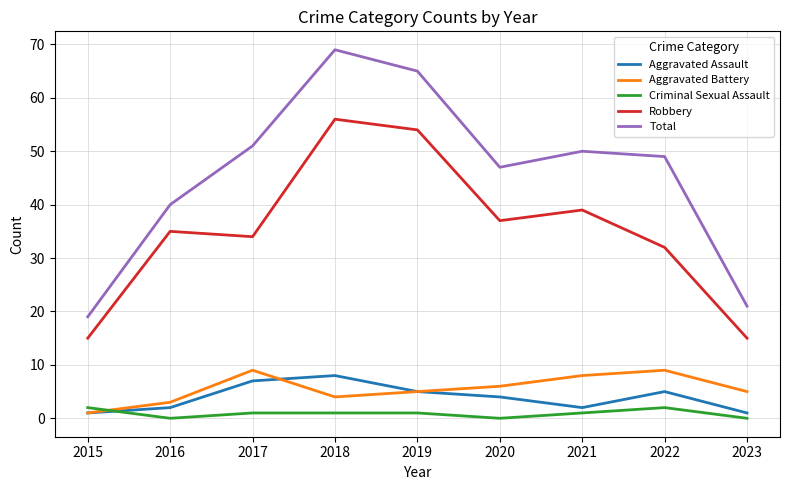

Which series has the largest total across all categories?

Total